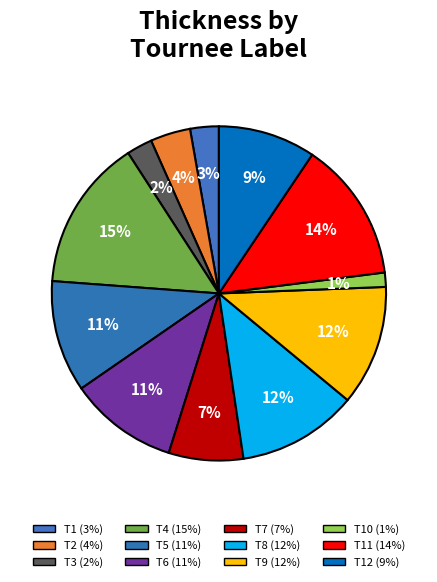

Which slice is the smallest?

T10